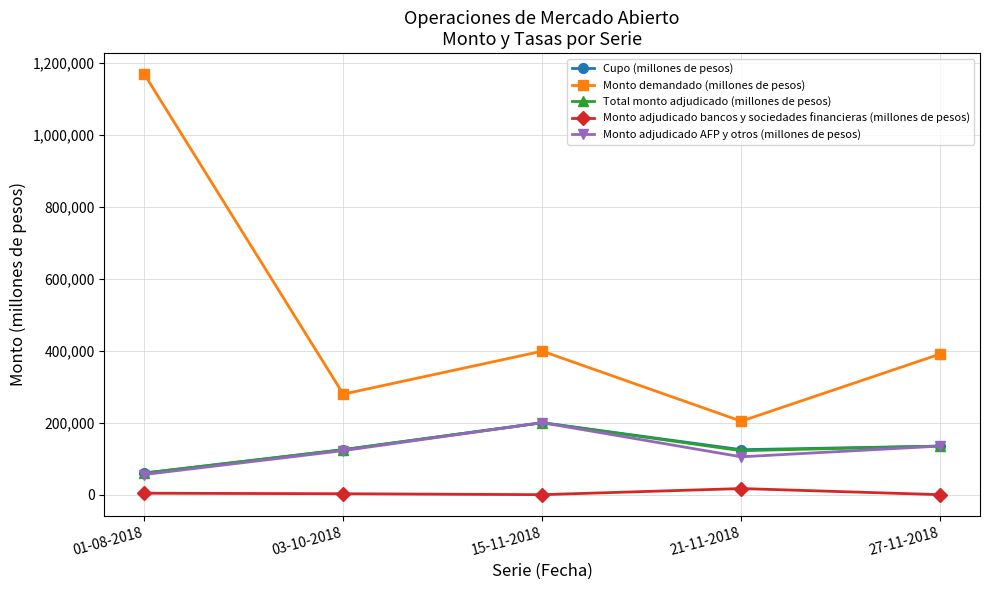

How many data points in Total monto adjudicado (millones de pesos) are less than 125000?

2